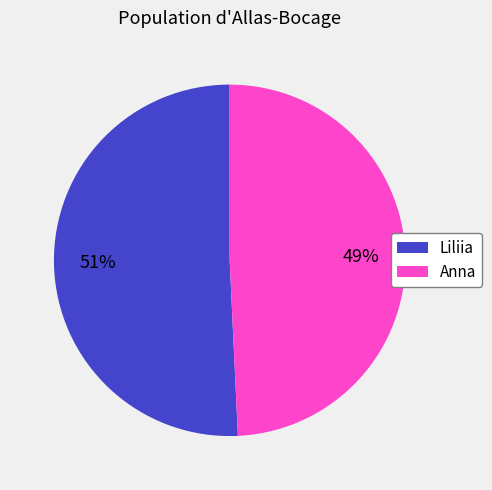

To the nearest percent, what is the combined percentage of Anna and Liliia?

100%